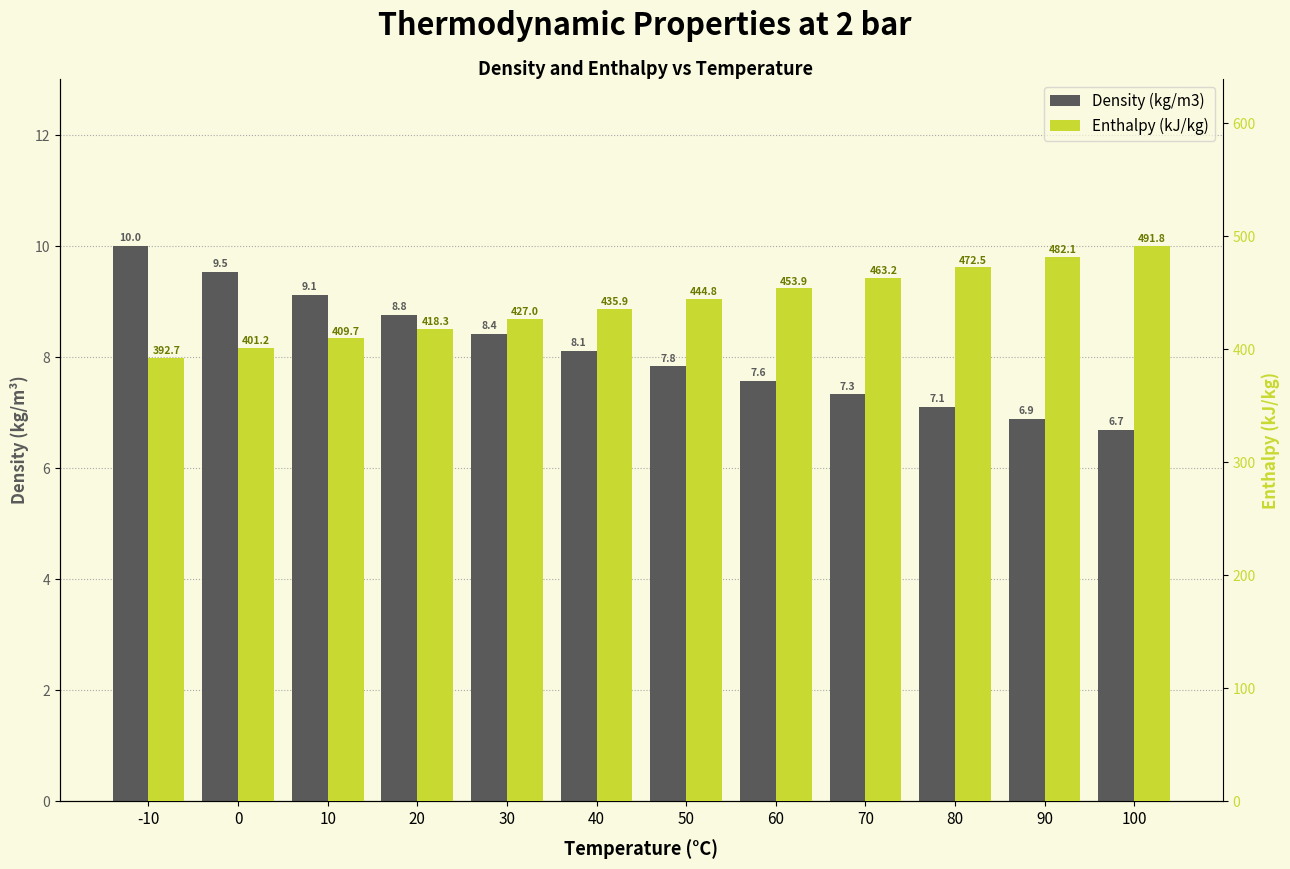

At which label does Density (kg/m3) first exceed 8?

-10